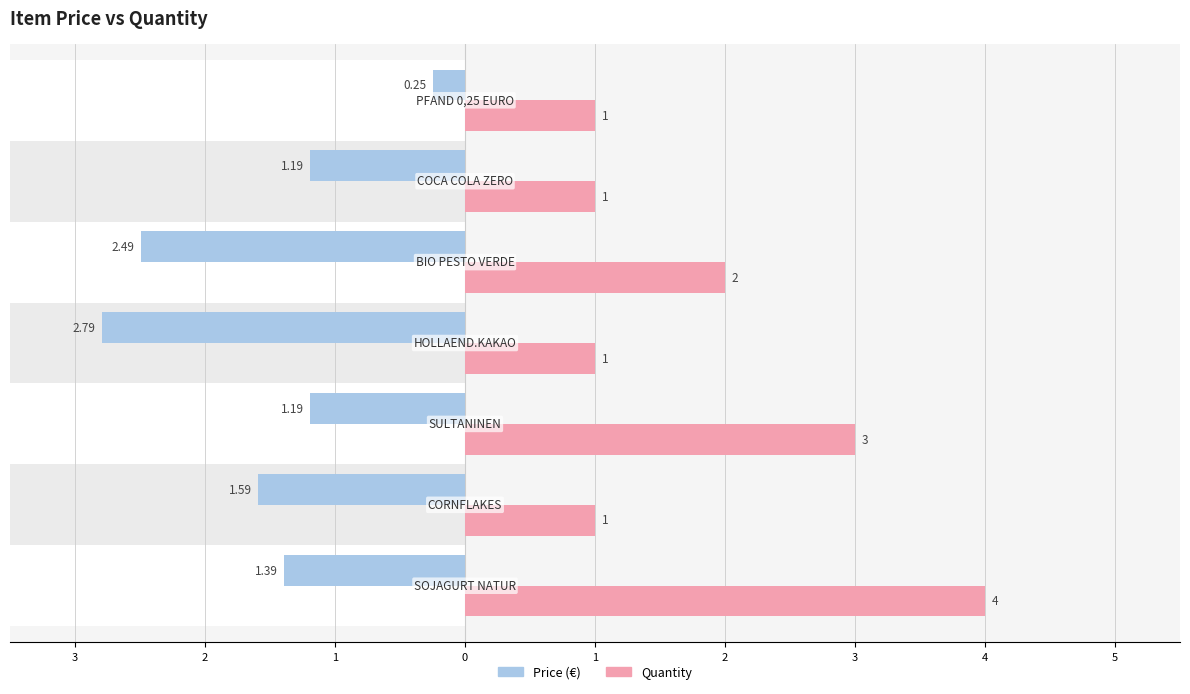

Which has a higher value, 0 or 2?

2